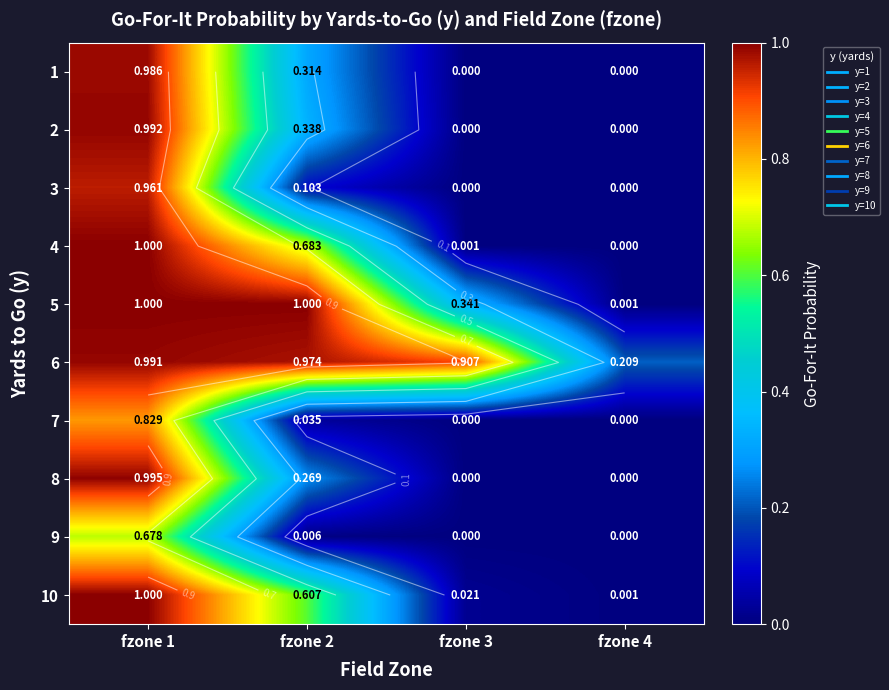

Is the value of 2 at fzone 4 greater than the value of 7 at fzone 2?

No